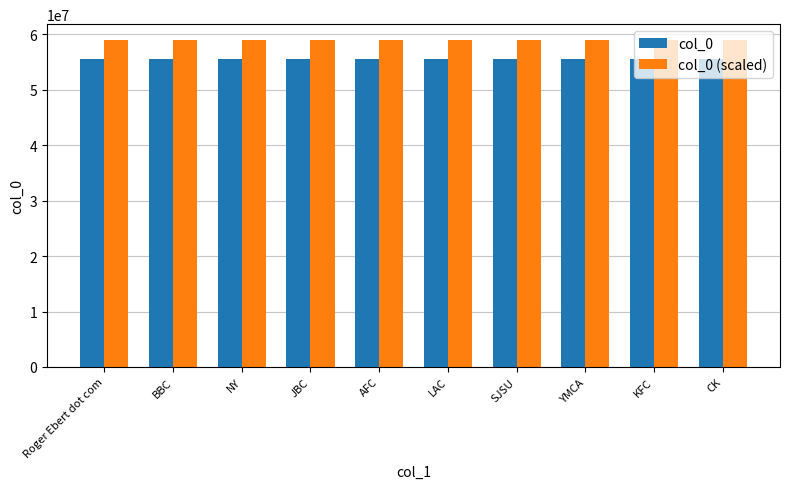

What is the spread (max minus min) of values at SJSU?

3333000